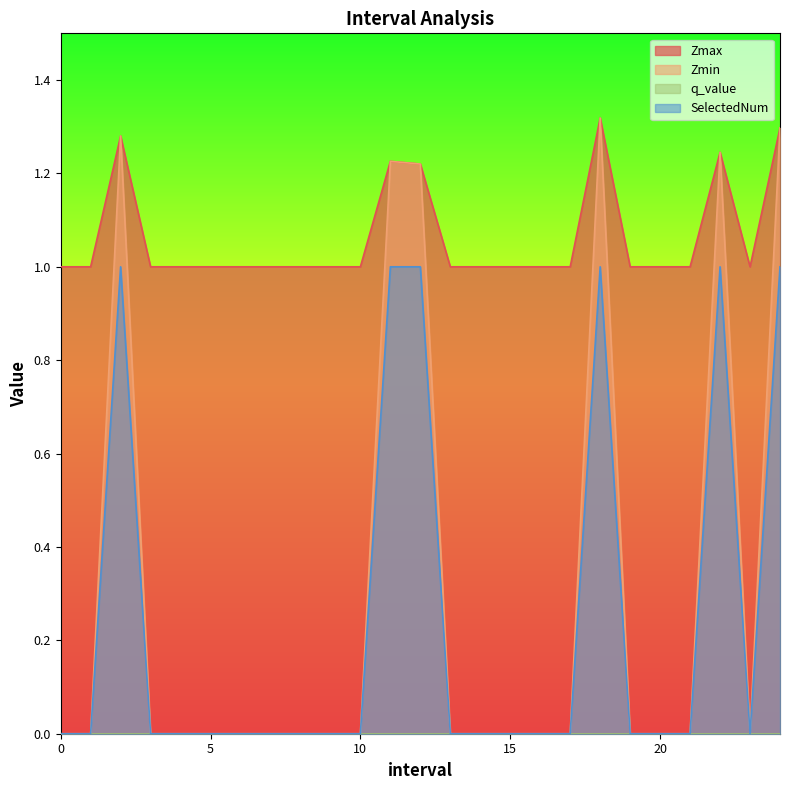

What is the total value across all series at 0?

1.0